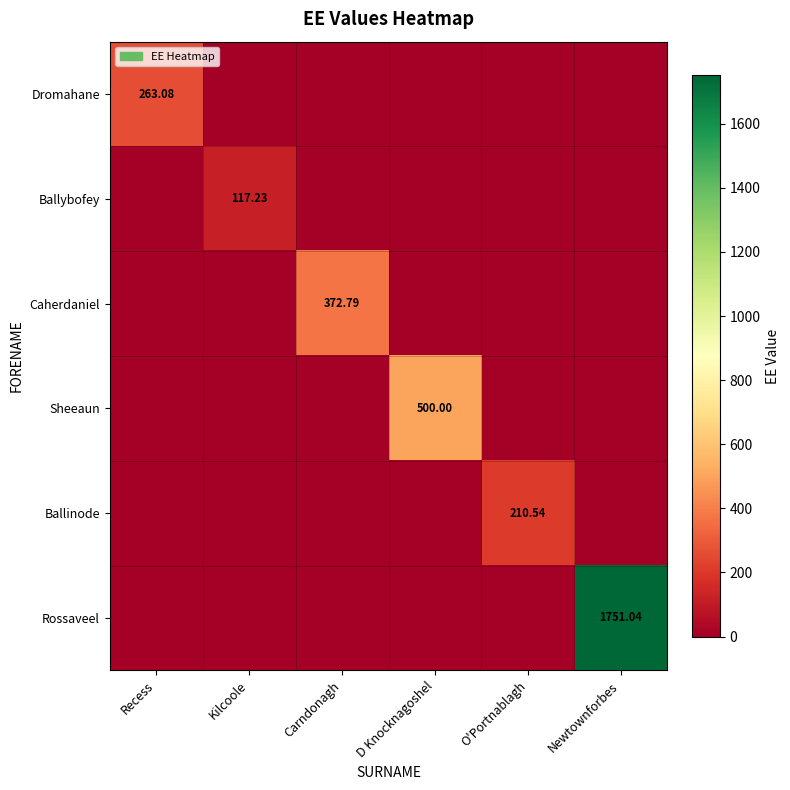

How many data points in Ballybofey are above 0?

1